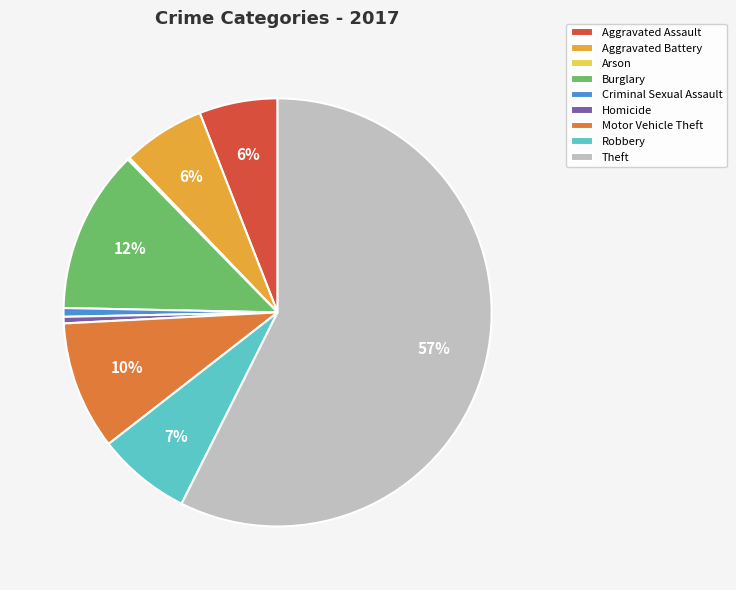

Which category accounts for the majority?

Theft